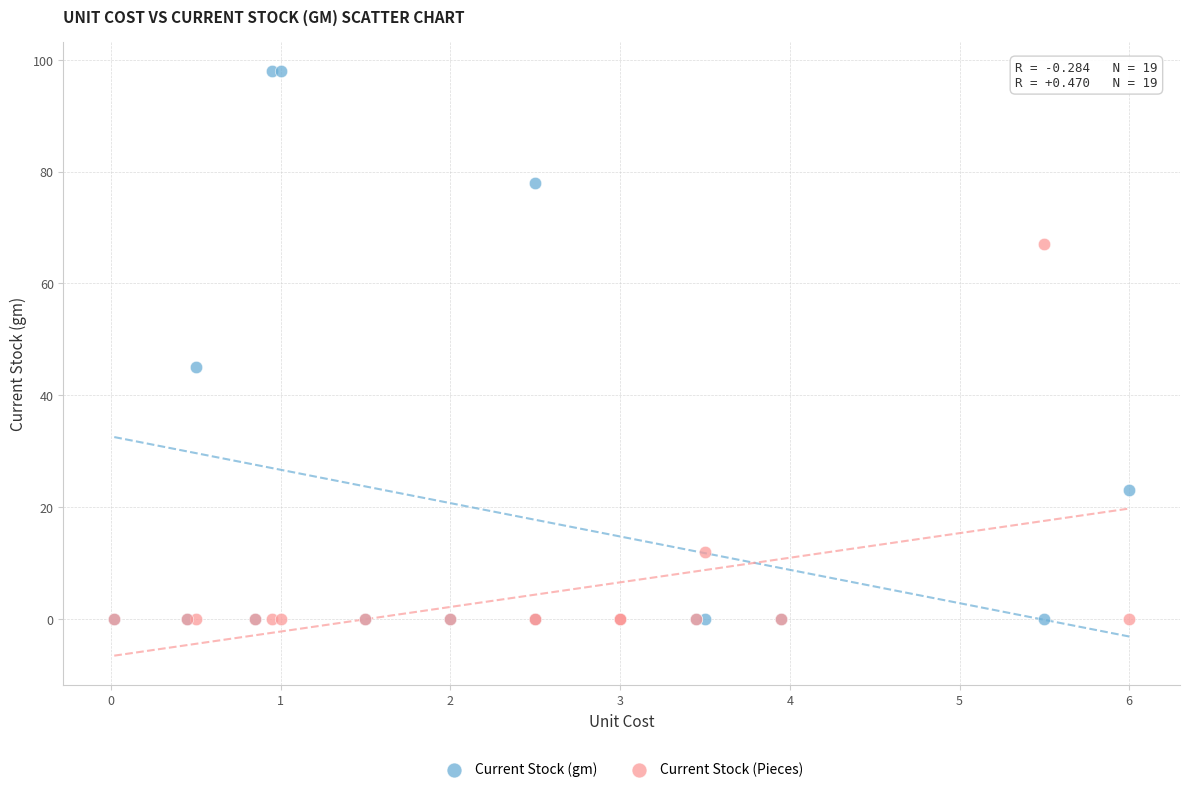

Which series has the largest Y range (max minus min)?

Current Stock (gm)